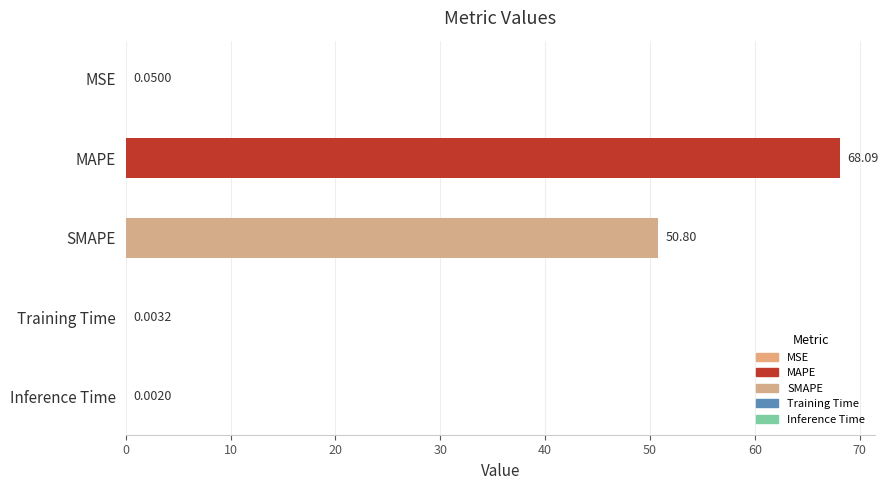

Between MSE and Training Time, which is larger?

MSE